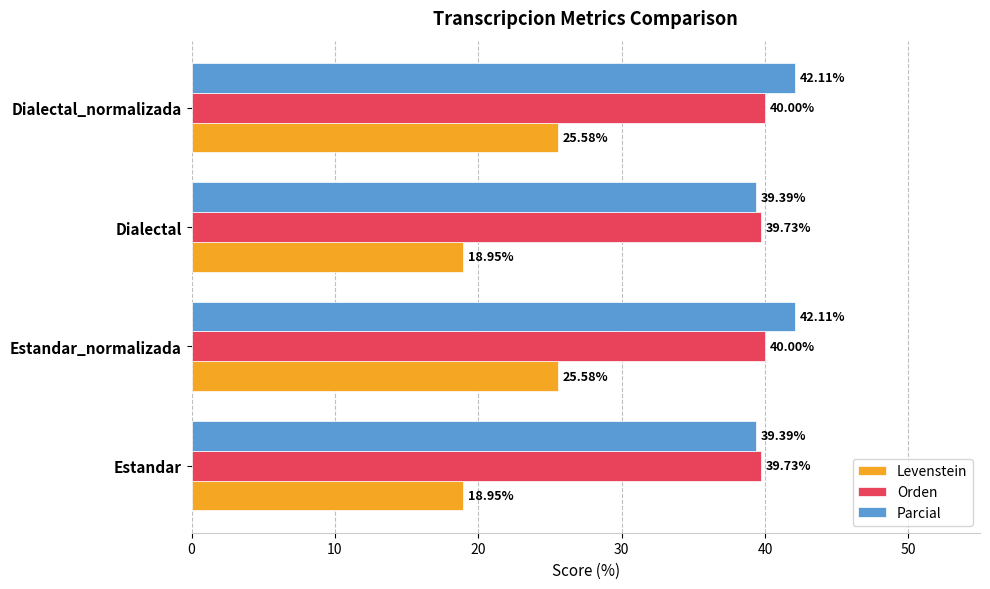

How many values in the Levenstein series exceed 25?

2